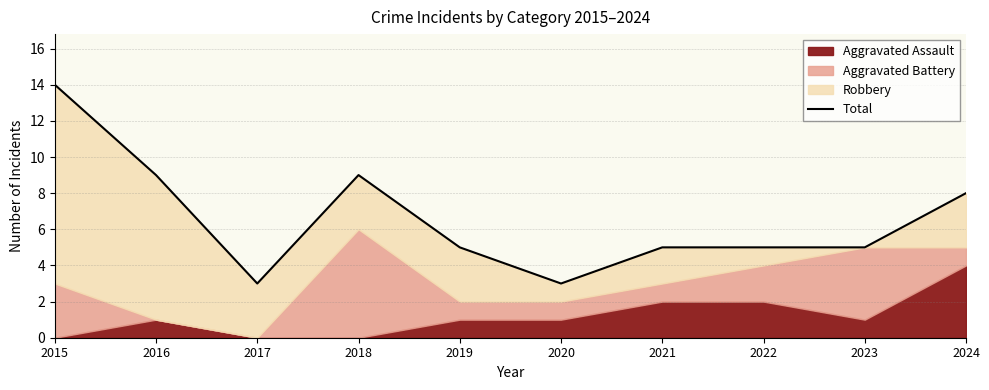

Which label corresponds to the smallest value in the chart?

2017